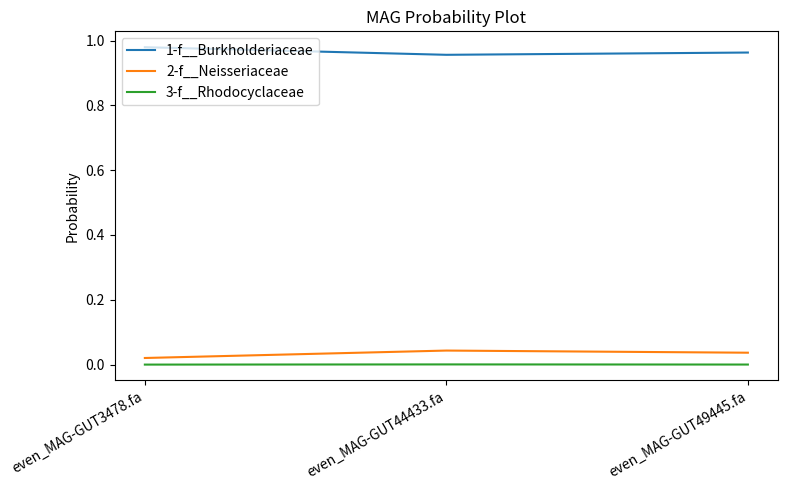

The value of 2-f__Neisseriaceae at even_MAG-GUT44433.fa is 0.0. True or false?

True